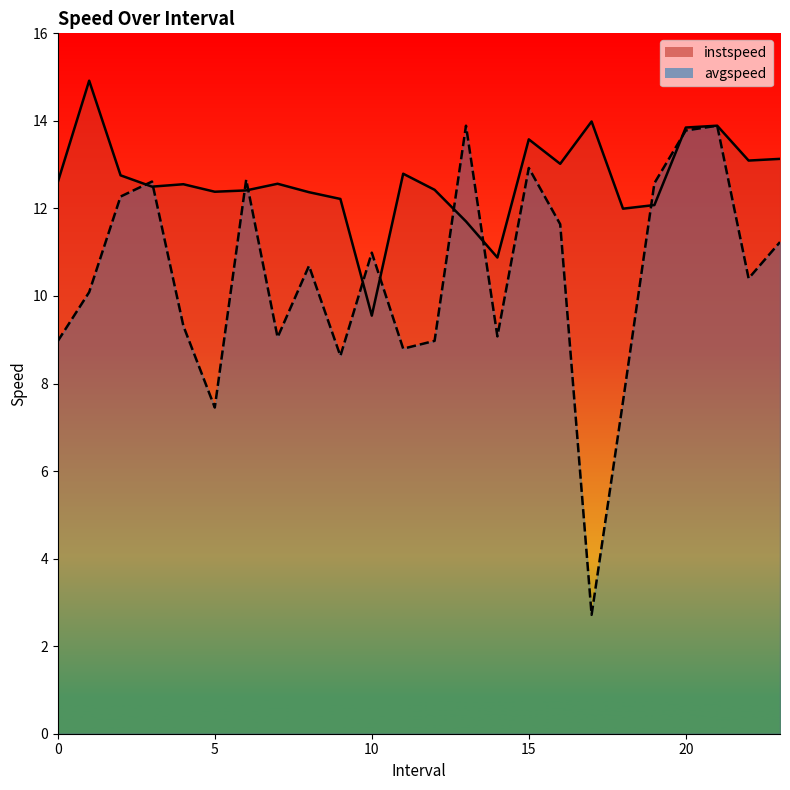

What are all the series names shown in the legend?

instspeed, avgspeed